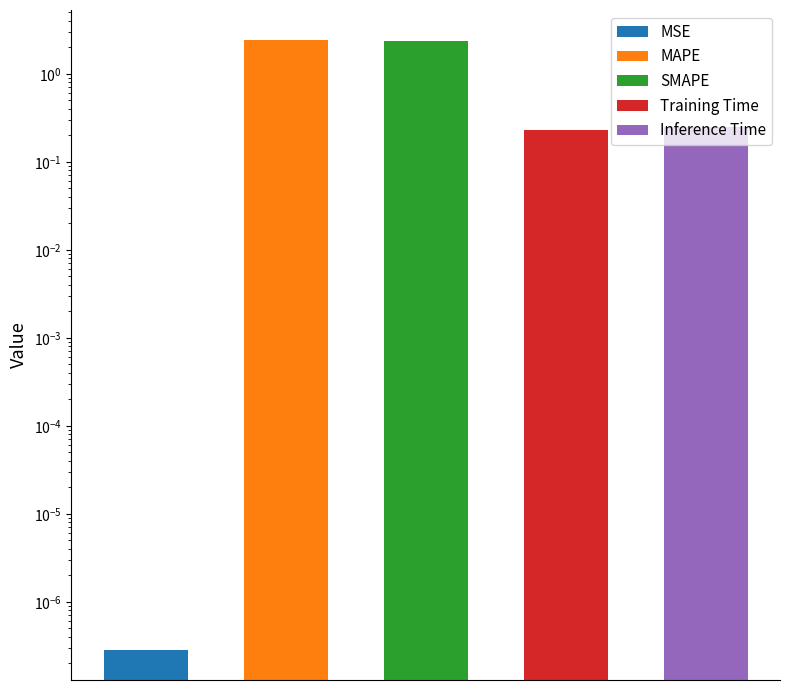

Rank the categories by value from highest to lowest.

MAPE, SMAPE, Inference Time, Training Time, MSE